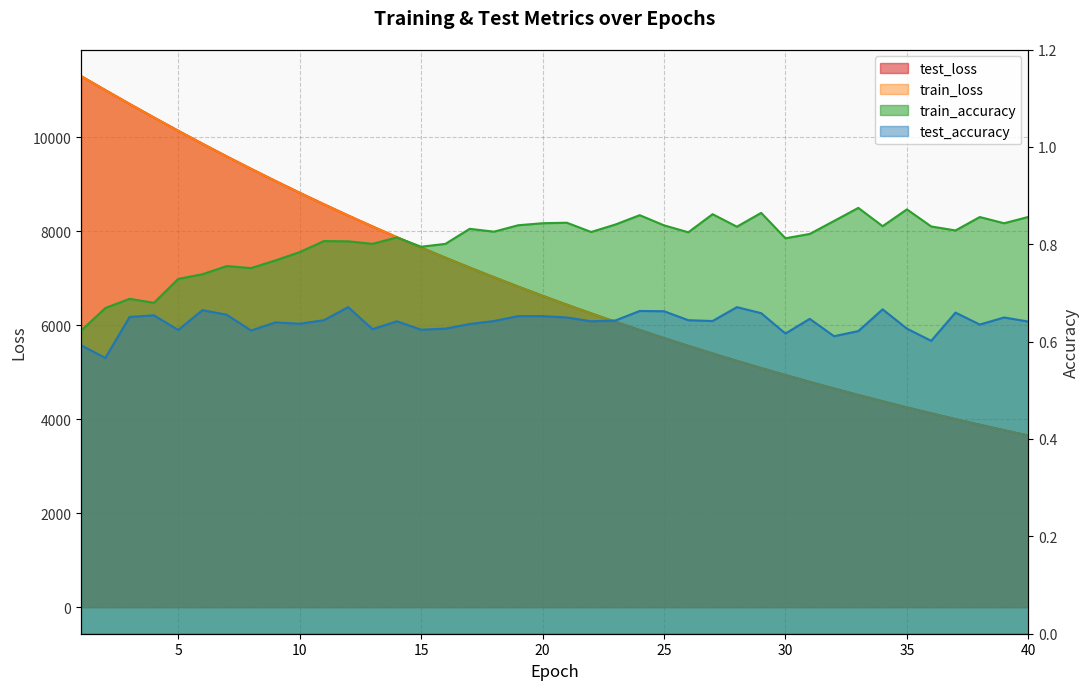

What value does the train_accuracy series have at 35?

0.9